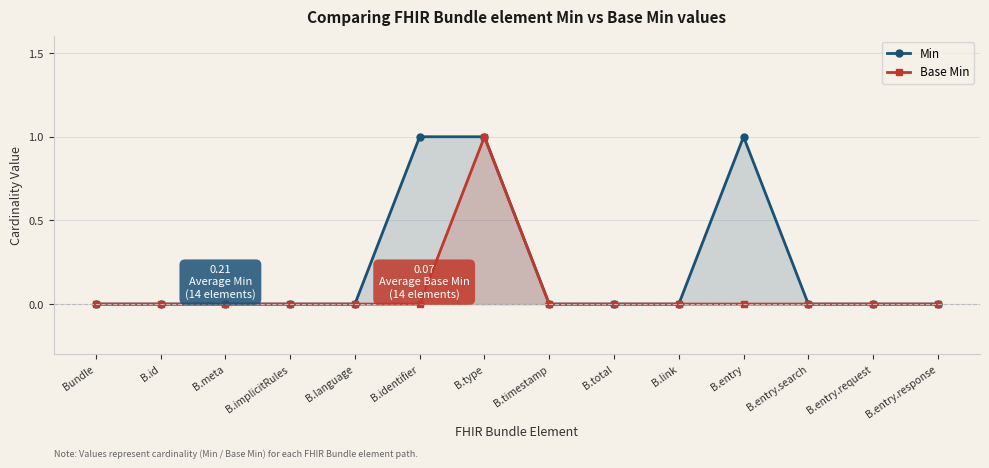

How many interior local peaks does the Base Min series have?

1